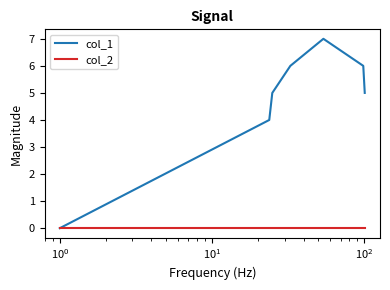

Which series has the widest spread of values?

col_1